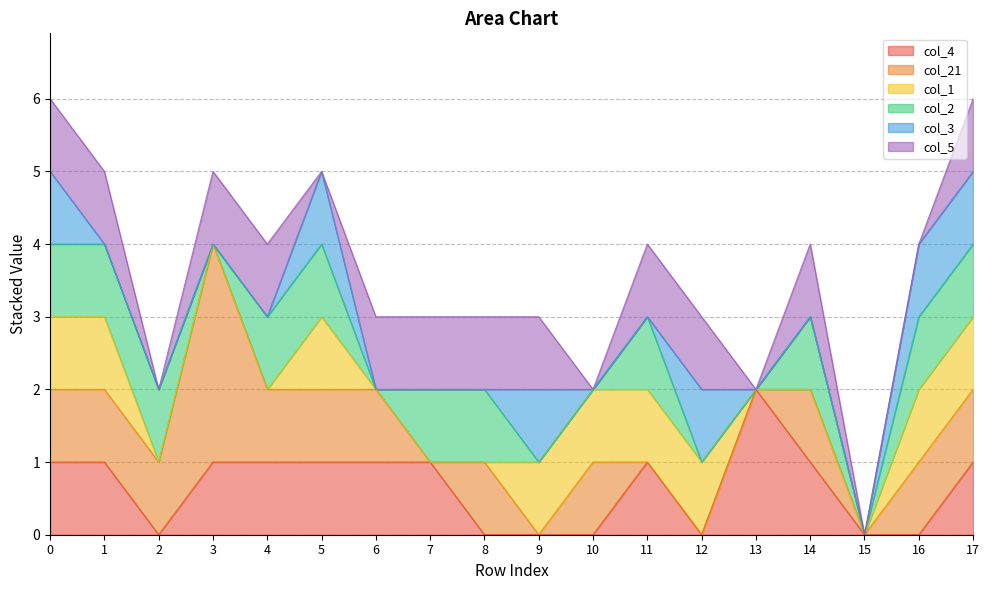

What is the total value across all series at 8?

3